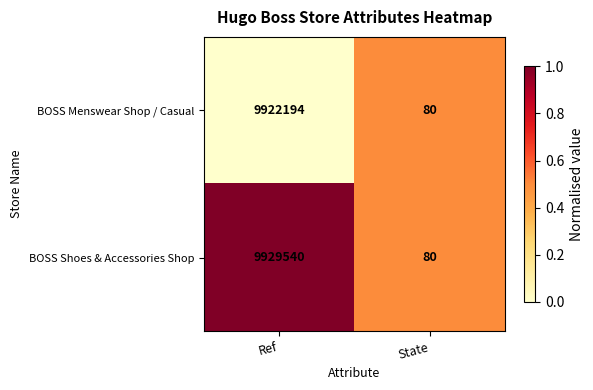

Reading left to right, transcribe all the data shown in this chart.

BOSS Menswear Shop / Casual: 9922194	80
BOSS Shoes & Accessories Shop: 9929540	80